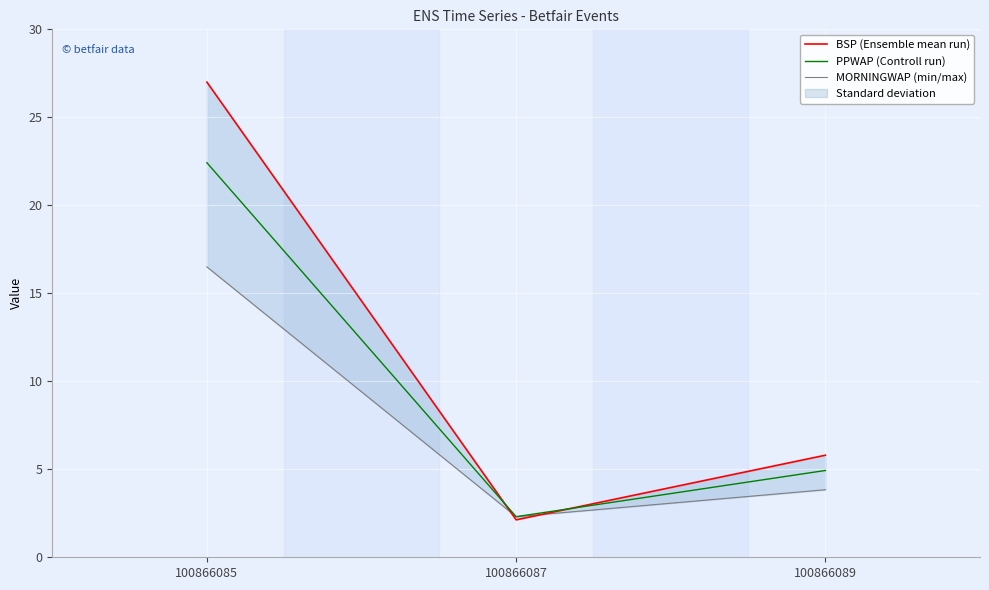

The MORNINGWAP (min/max) series shows 3.4 at 100866087. True or false?

False